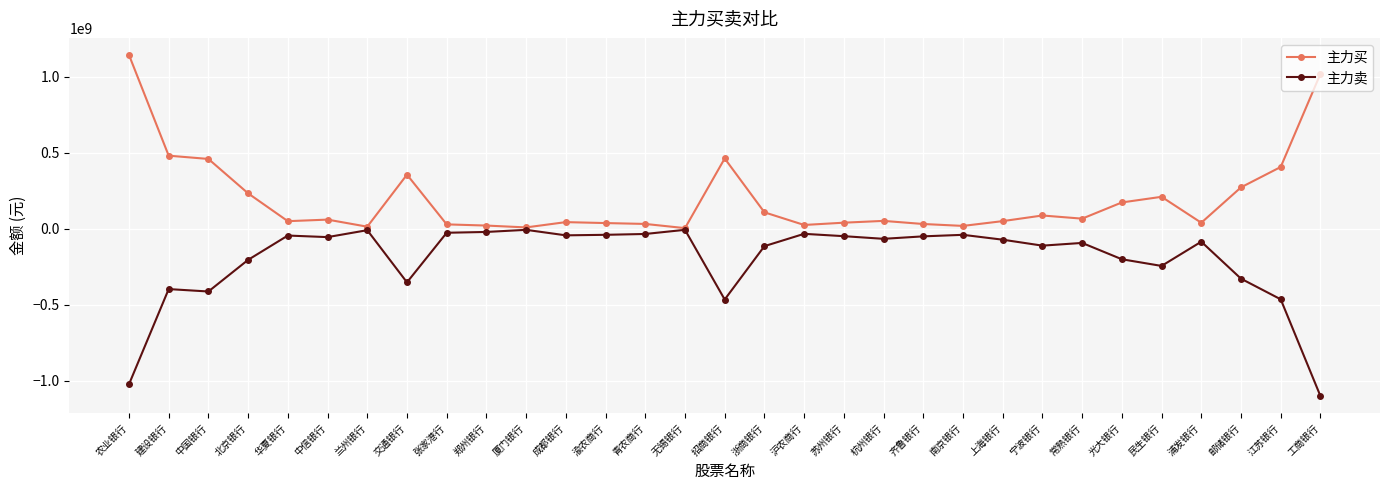

Which series has the largest range (max minus min)?

主力买